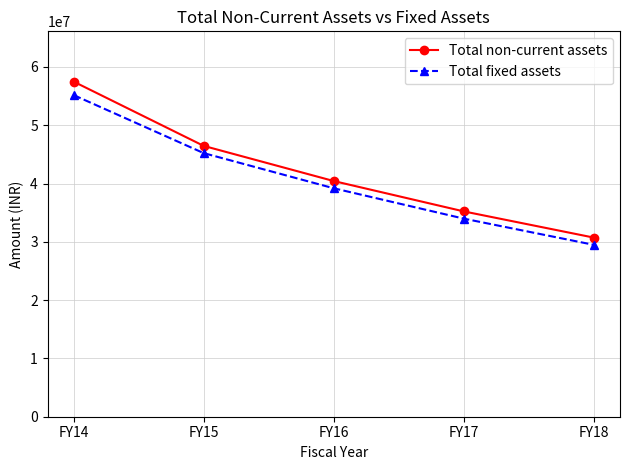

What is the maximum value shown in the chart?

57481677